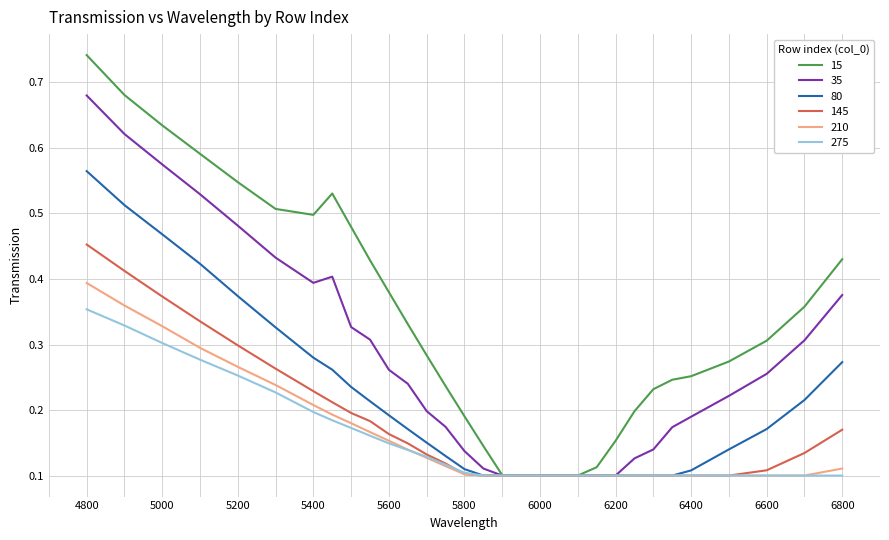

List the series in order of their peak value, highest first.

15, 35, 80, 145, 210, 275